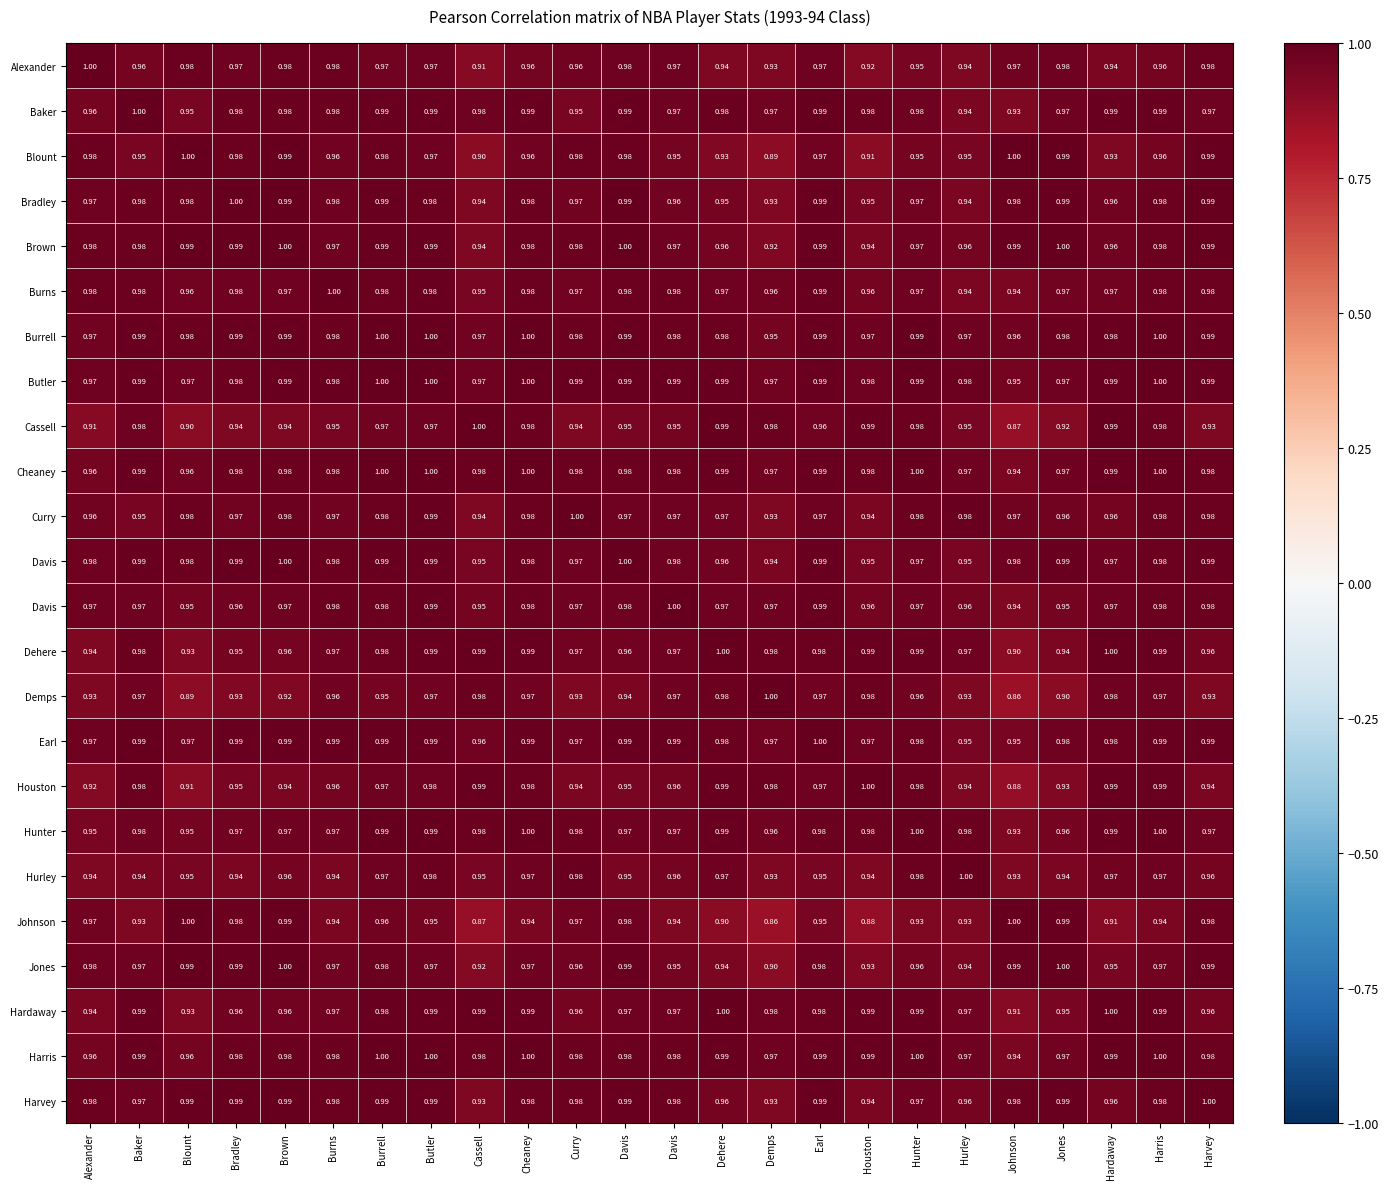

What is the smallest value displayed?

0.9